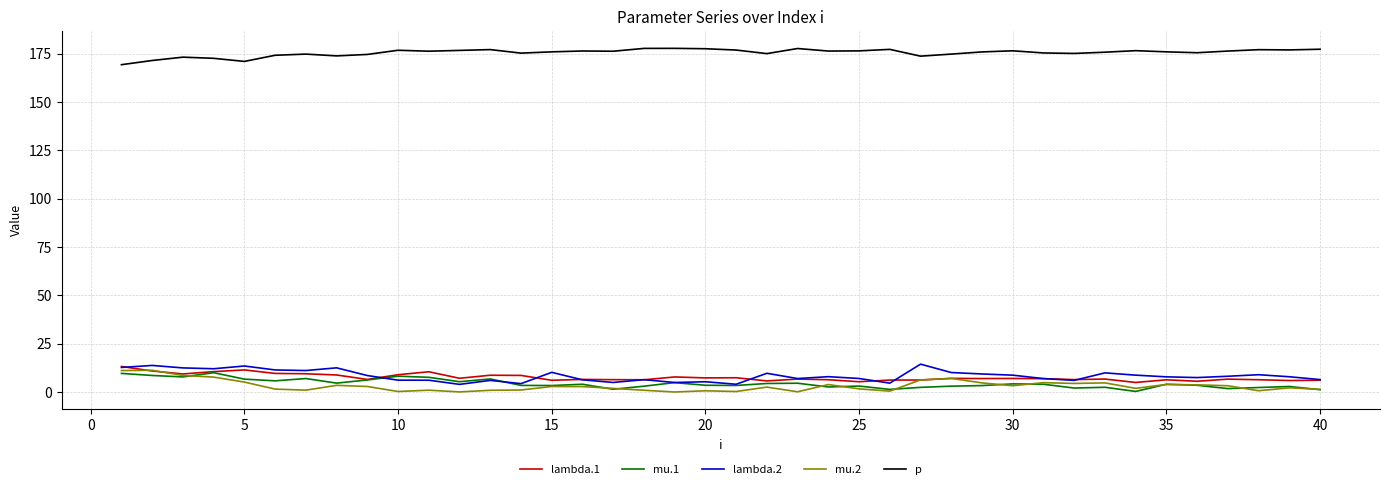

True or false: lambda.2 and mu.2 intersect in this chart.

False